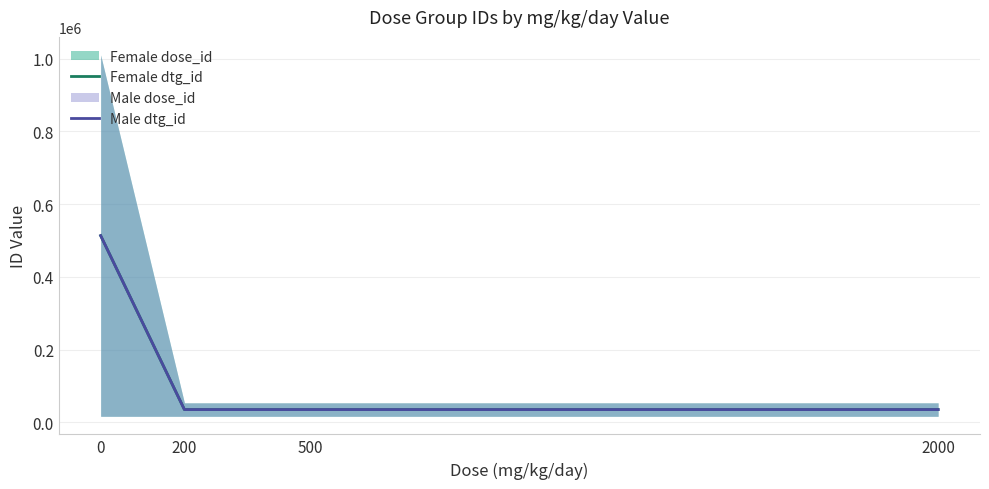

Reading left to right, transcribe all the data shown in this chart.

Female dtg_id: 513652.0	35435.5	35436.5	35437.5
Male dtg_id: 513651.5	35434.0	35435.0	35436.0